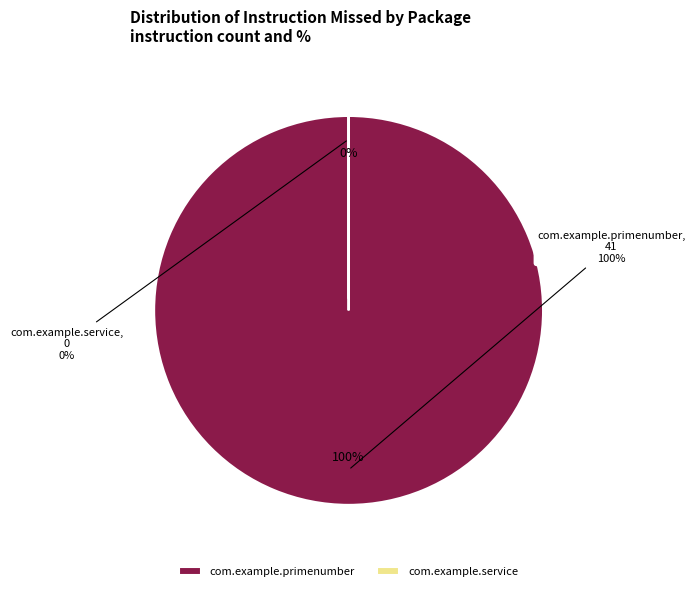

Rank the categories by value from lowest to highest.

com.example.service, com.example.primenumber